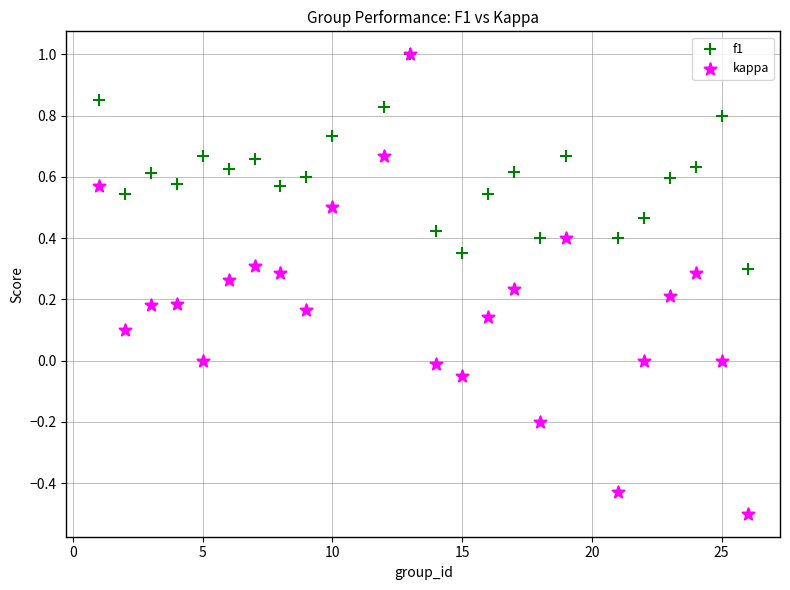

What are all the series names shown in the legend?

f1, kappa